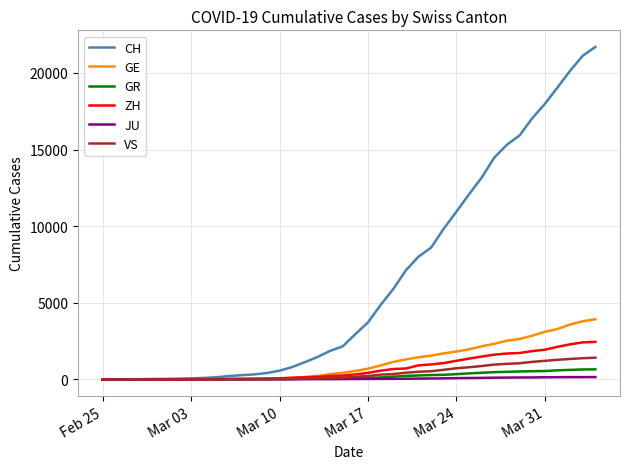

Which series has the largest range (max minus min)?

CH